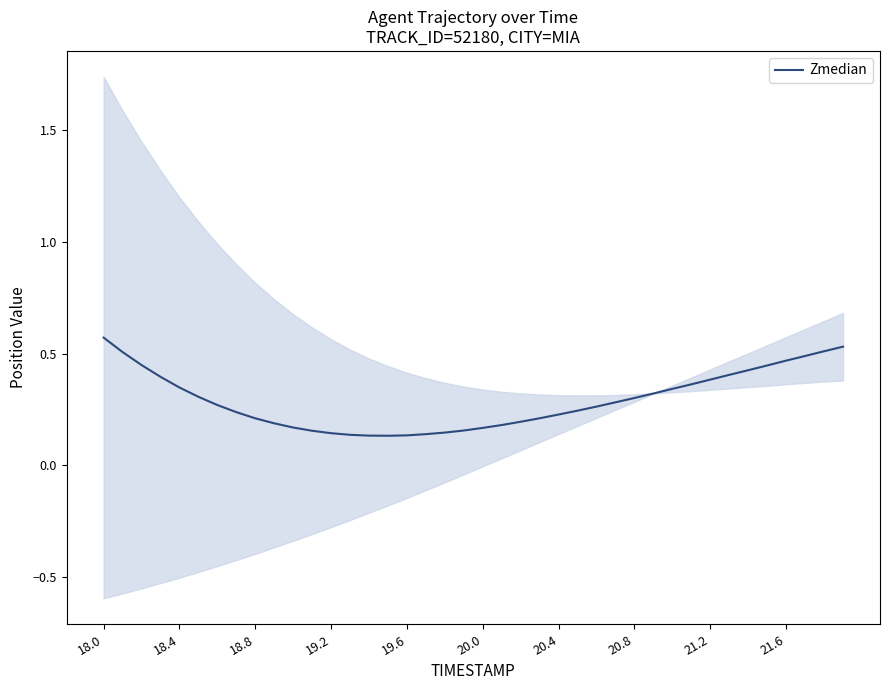

True or false: Zmedian has a value of 0.6 at 21.6.

False